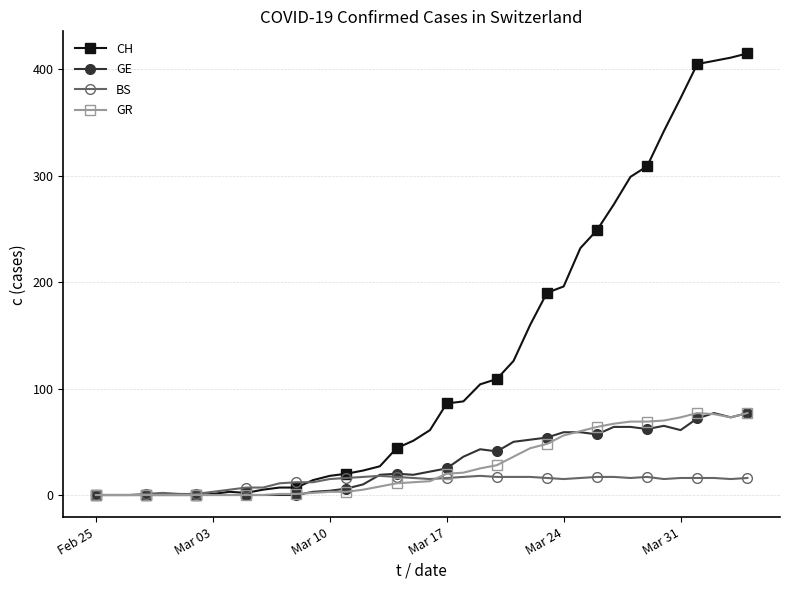

Which series has the widest spread of values?

CH